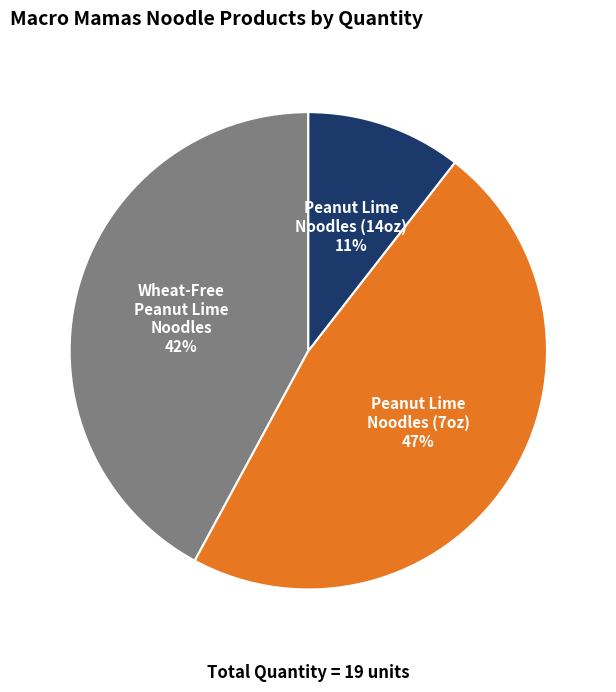

Between Wheat-Free Peanut Lime Noodles and Peanut Lime Noodles (7oz), which is larger?

Peanut Lime Noodles (7oz)